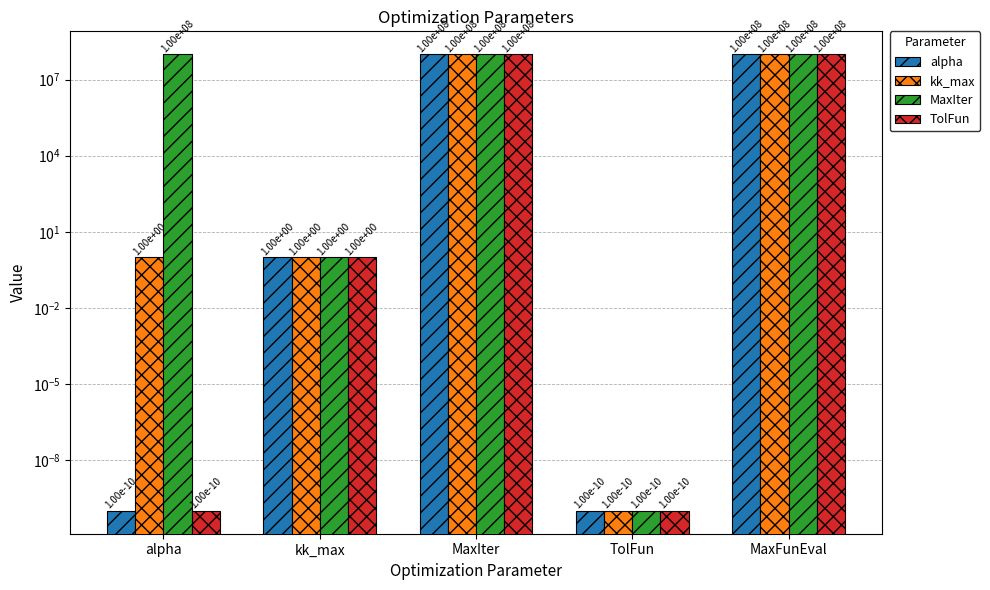

Reading right to left, what are all the values shown in this chart?

alpha: MaxFunEval=100000000.0	TolFun=0.0	MaxIter=100000000.0	kk_max=1.0	alpha=0.0
kk_max: MaxFunEval=100000000.0	TolFun=0.0	MaxIter=100000000.0	kk_max=1.0	alpha=1.0
MaxIter: MaxFunEval=100000000.0	TolFun=0.0	MaxIter=100000000.0	kk_max=1.0	alpha=100000000.0
TolFun: MaxFunEval=100000000.0	TolFun=0.0	MaxIter=100000000.0	kk_max=1.0	alpha=0.0